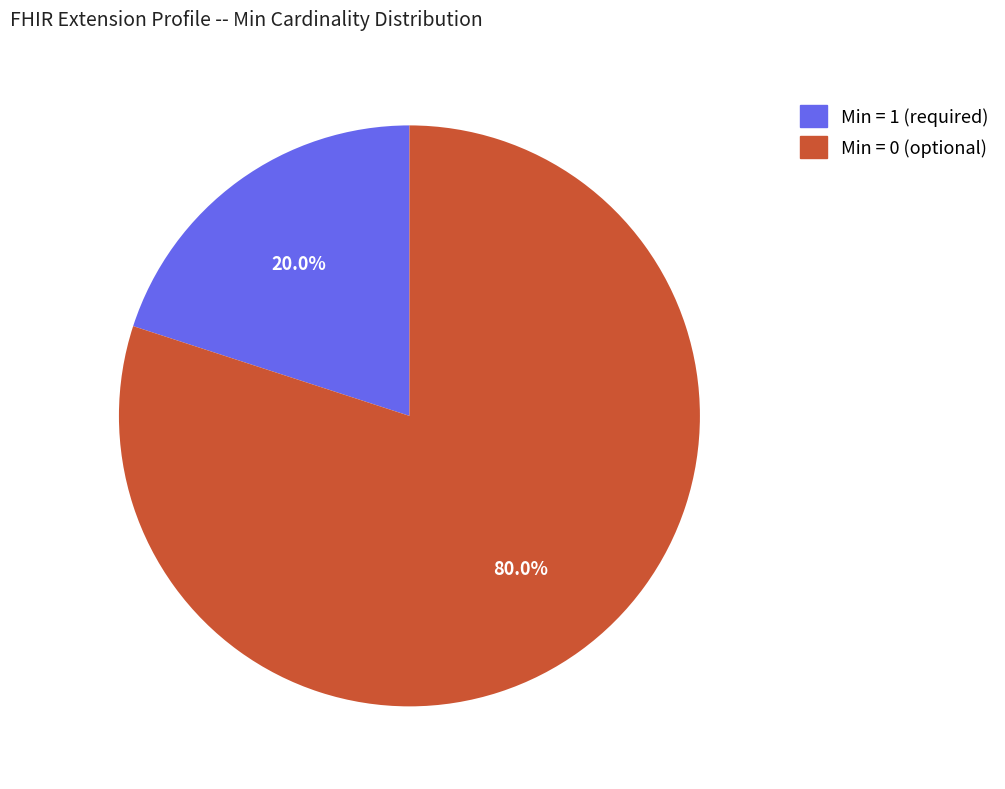

Is there a majority slice in this chart?

Yes